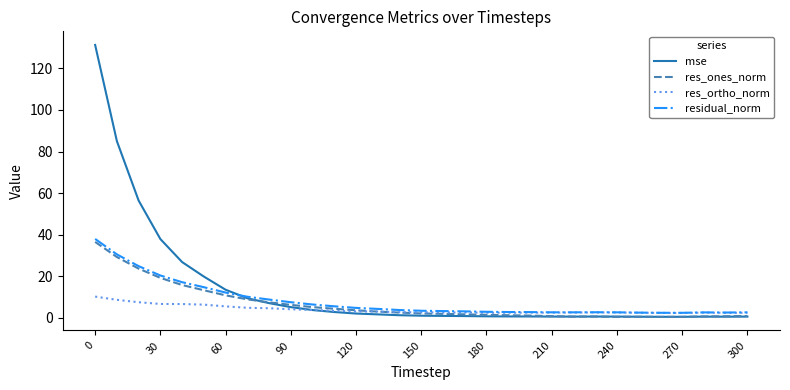

Rank the series by their maximum value, from highest to lowest.

mse, residual_norm, res_ones_norm, res_ortho_norm